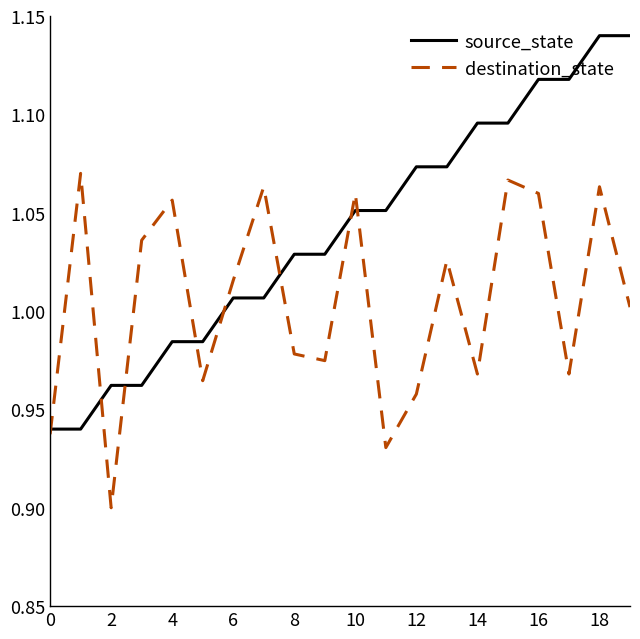

How many times do source_state and destination_state cross each other?

8